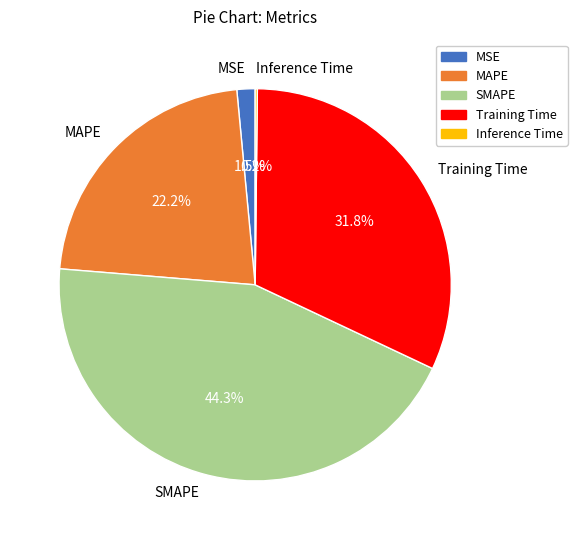

Which has a higher value, Training Time or MAPE?

Training Time